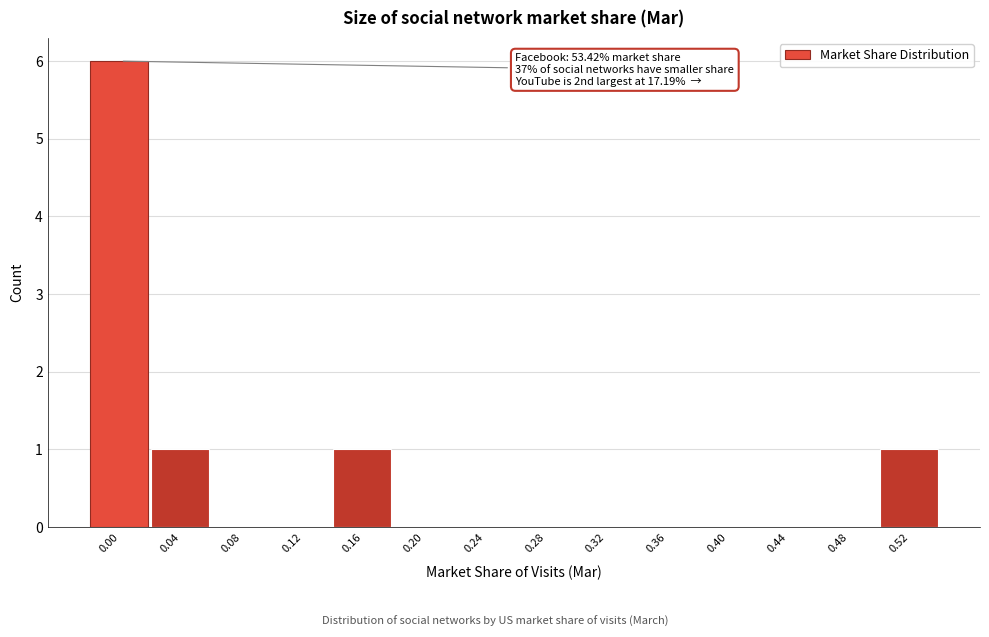

Reading left to right, what are all the values shown in this chart?

0.00=6	0.04=1	0.08=0	0.12=0	0.16=1	0.20=0	0.24=0	0.28=0	0.32=0	0.36=0	0.40=0	0.44=0	0.48=0	0.52=1